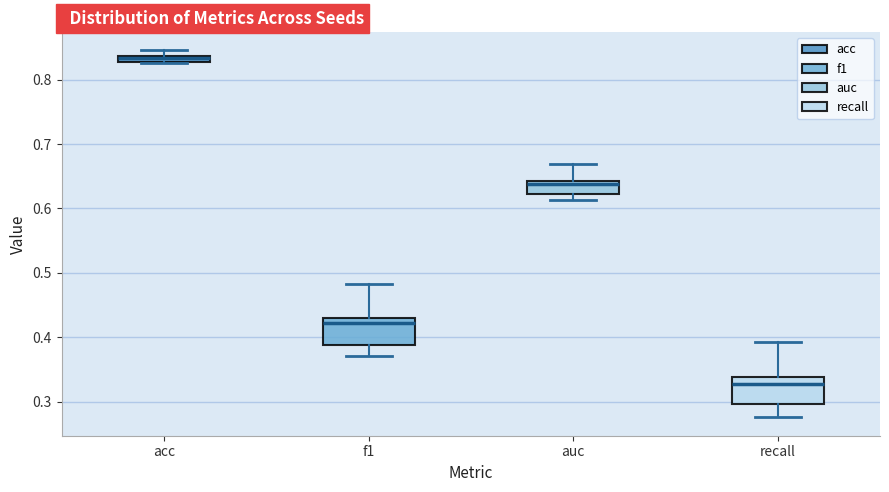

Where does the upper whisker of the box for recall end on the y-axis? The values are not printed on the chart, so give them approximately, as read against the axis.

0.39